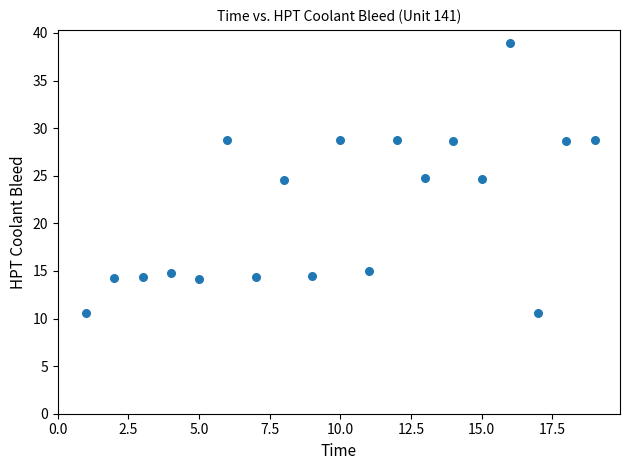

What is the range of Y values (max minus min)?

28.3